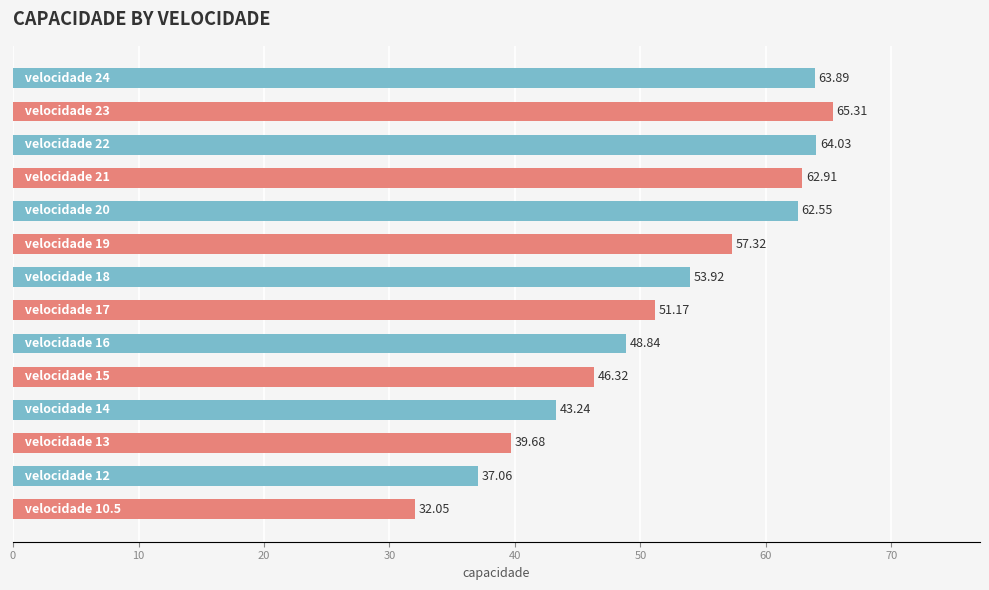

What is the average value?

52.0